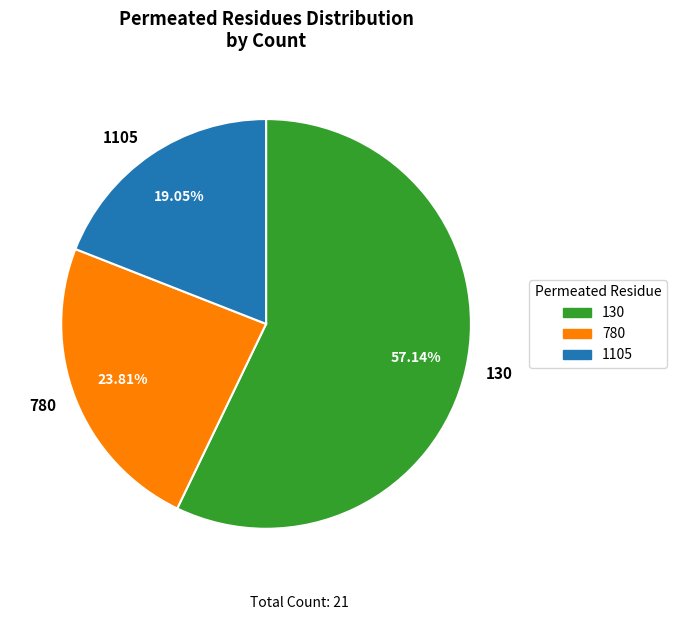

What portion of the pie excludes 130?

42.9%